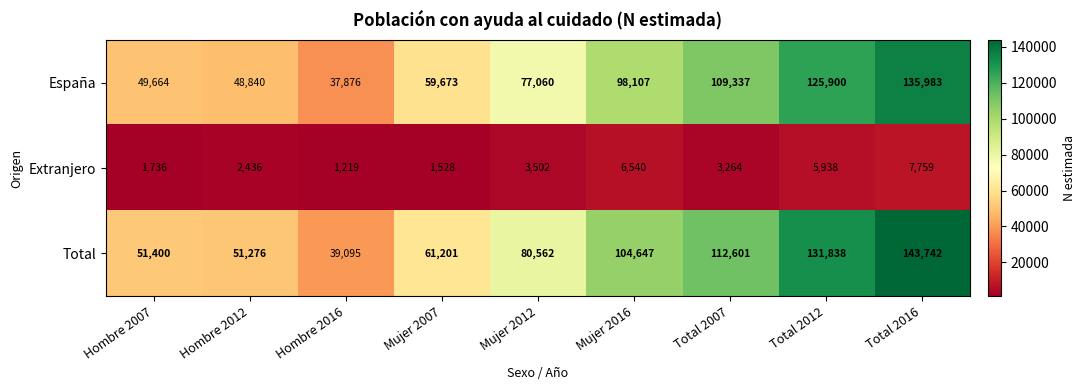

What value does the Total series have at Hombre 2012, to the nearest 50?

51300